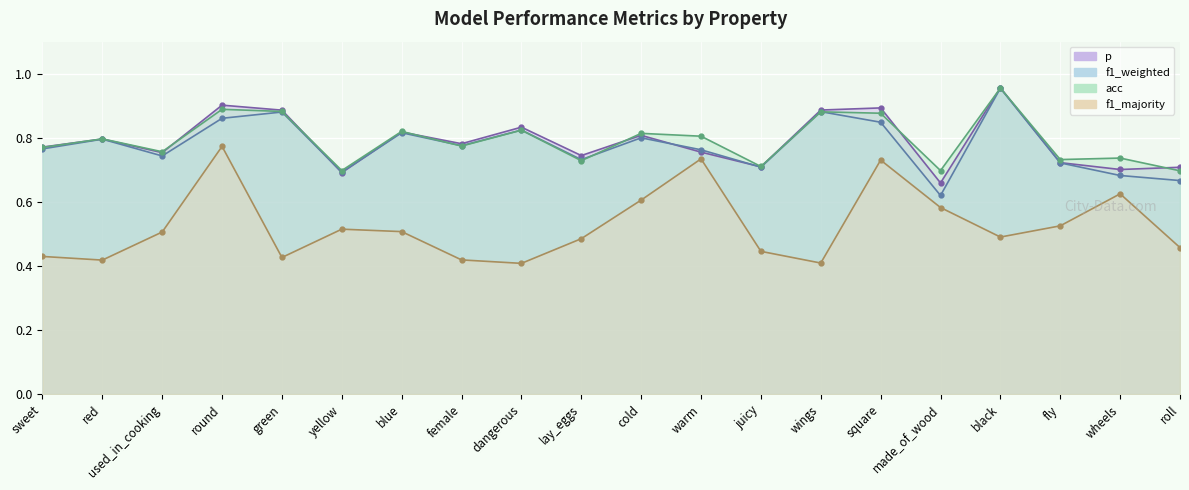

The value of f1_majority at fly is 0.9. True or false?

False